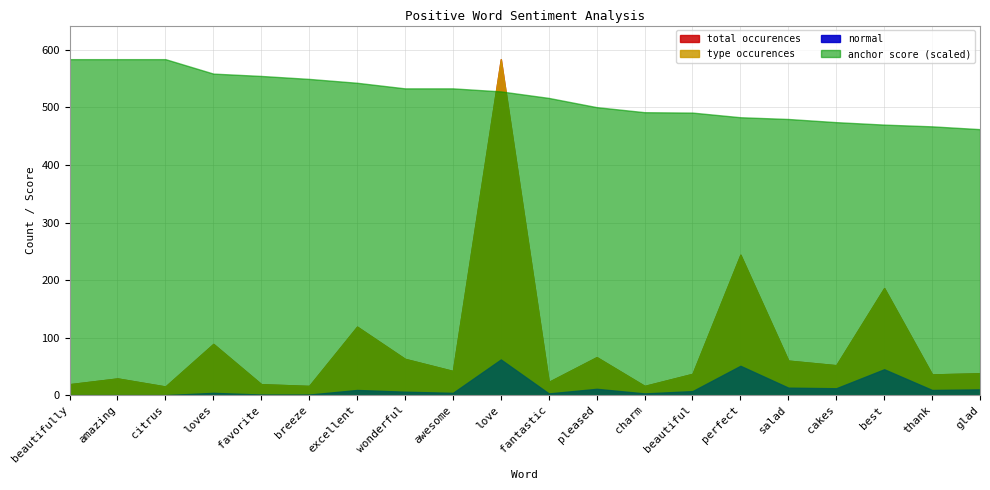

Count the number of data series in this chart.

4